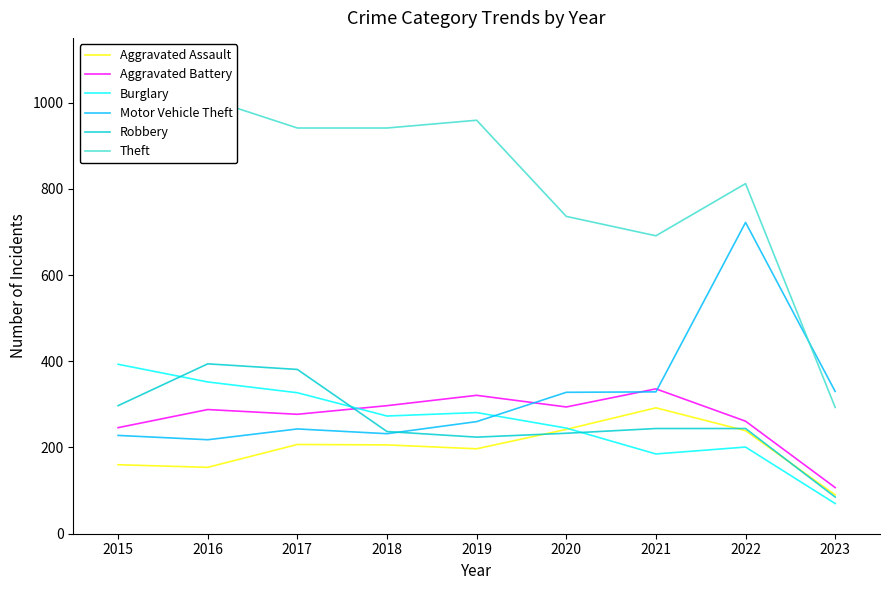

Count the number of data series in this chart.

6